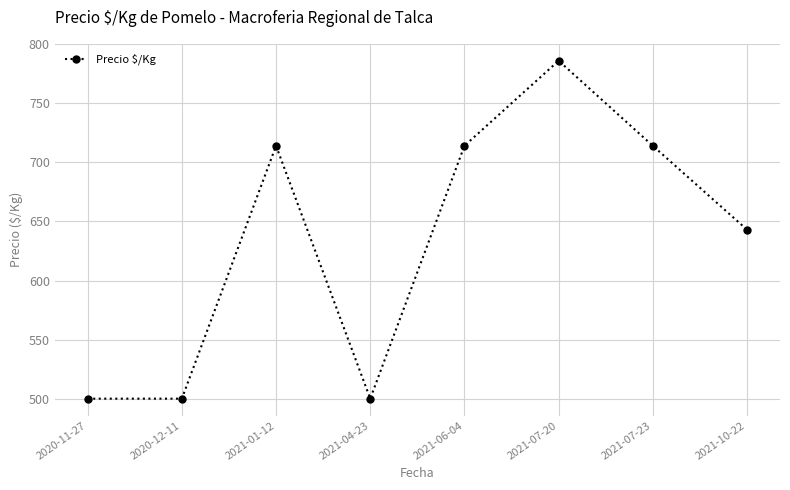

How many interior local peaks (higher than both neighbors) does the data have?

2